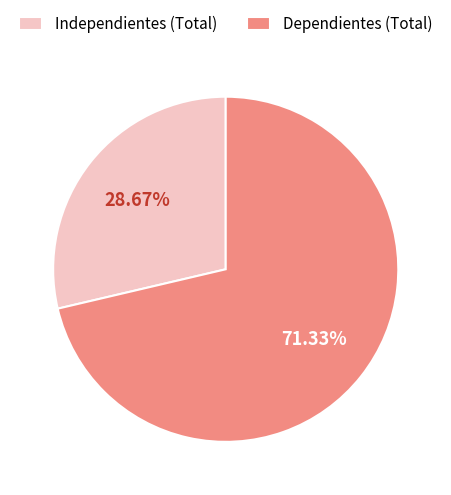

How many slices are in this pie chart?

2